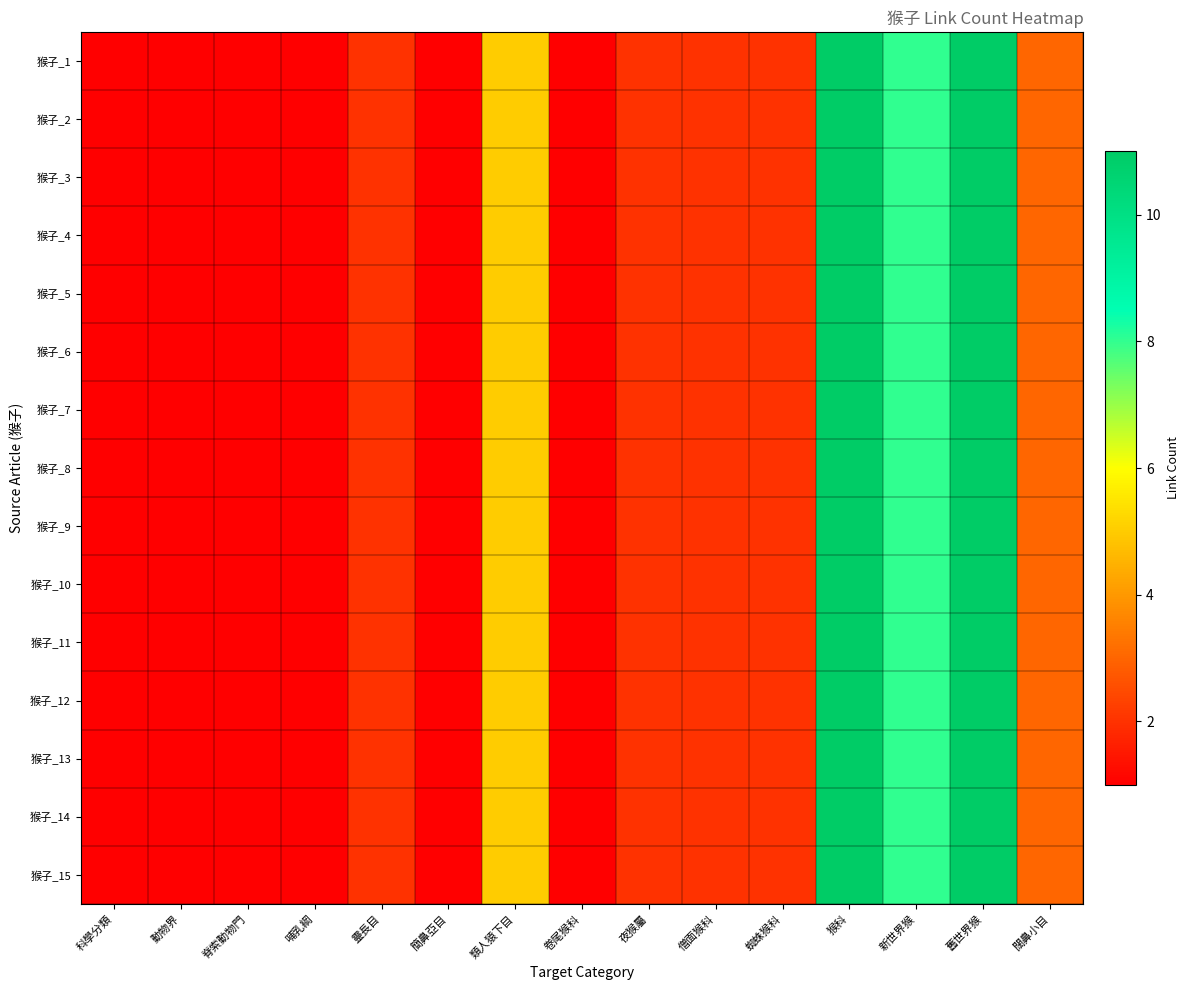

At how many categories does at least one series exceed 4?

4